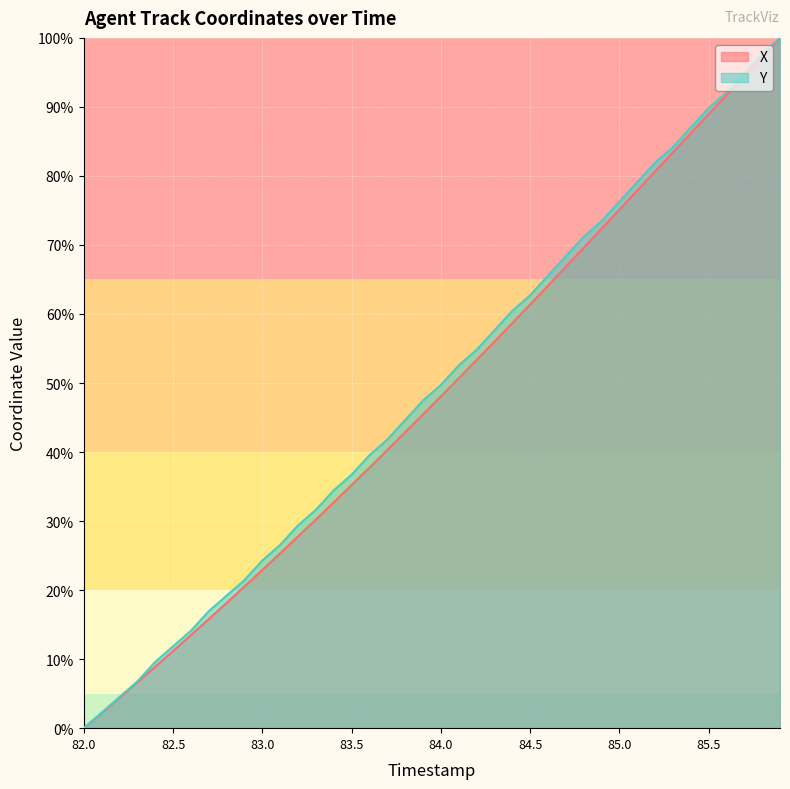

What are all the series names shown in the legend?

X, Y